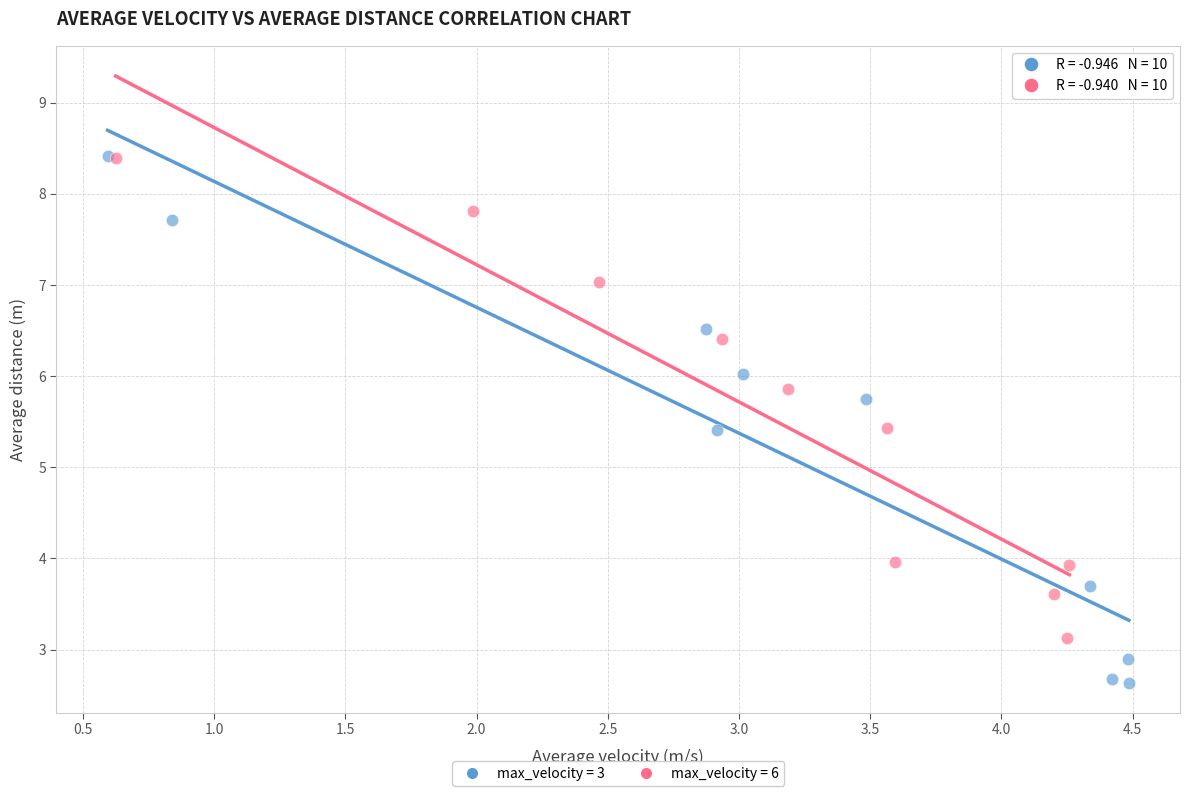

Which series has the largest Y range (max minus min)?

max_velocity = 3